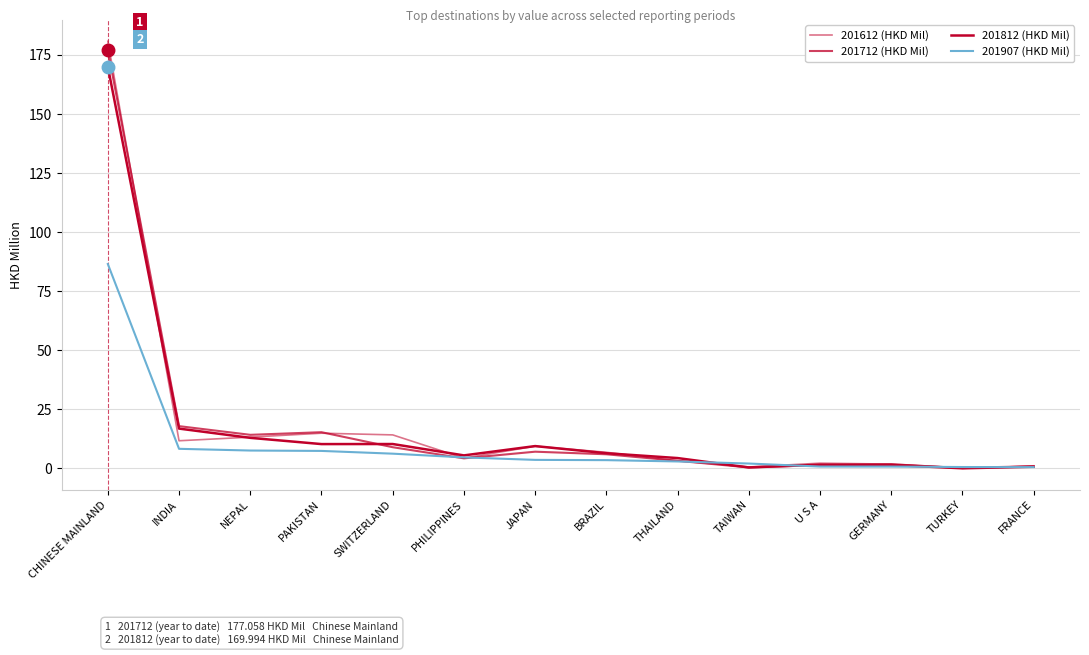

At how many categories does at least one series exceed 14?

5